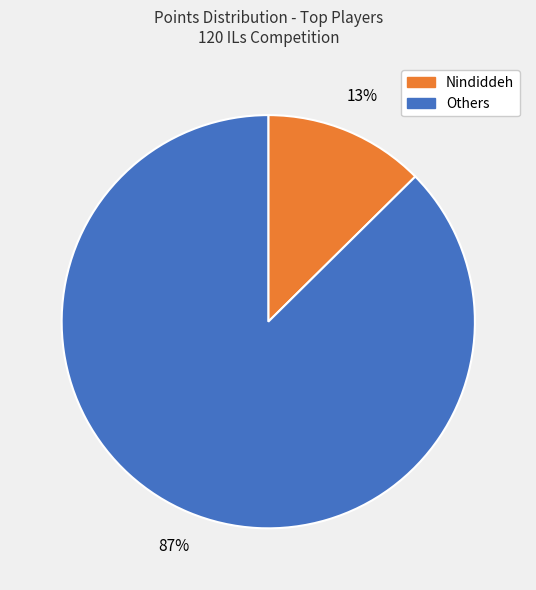

Is there a majority slice in this chart?

Yes